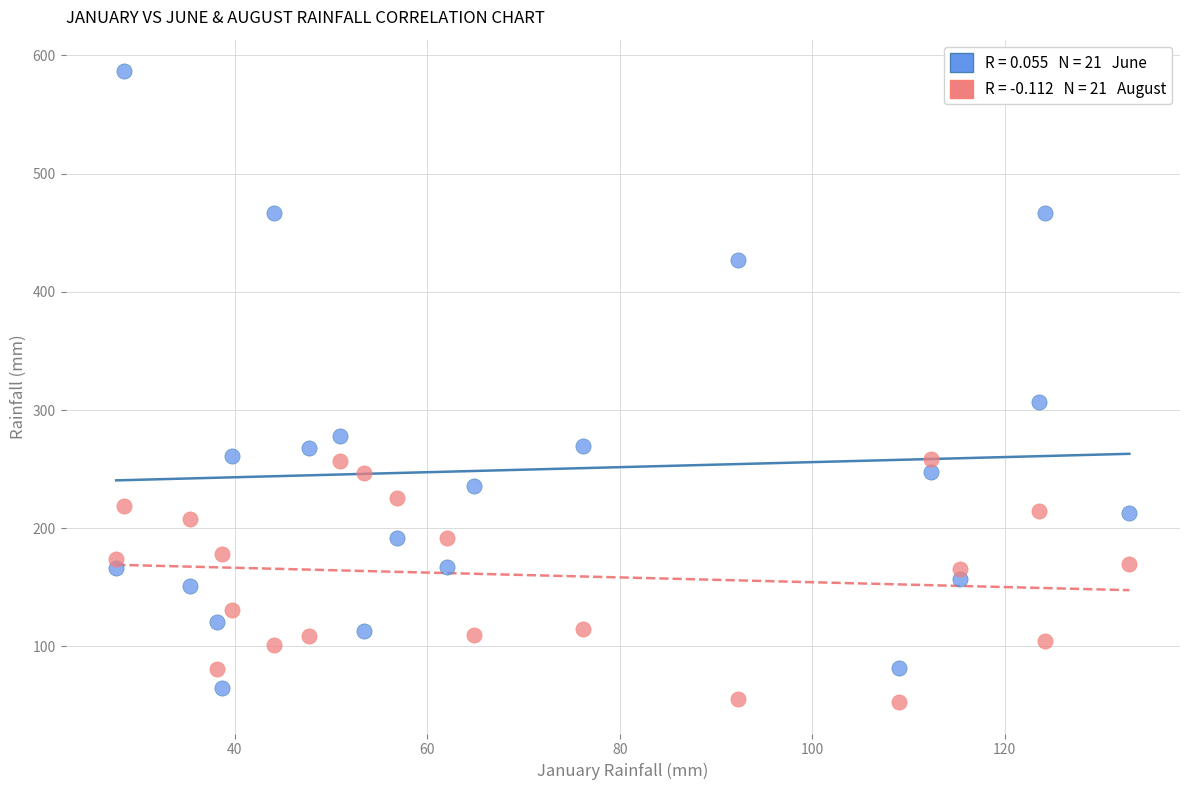

Across all data points, what is the range of X values (max minus min)?

105.3